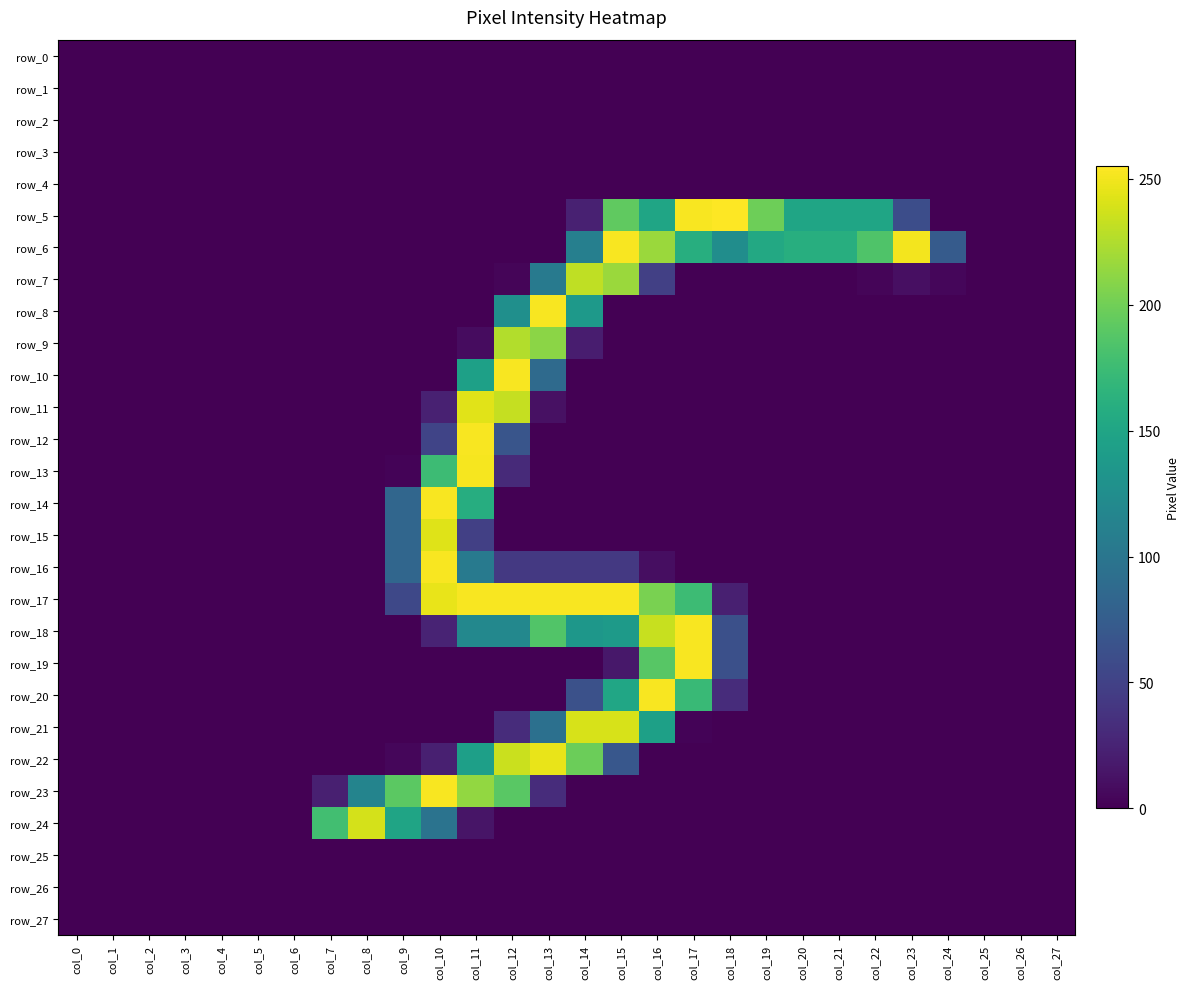

How many values in the row_16 series exceed 0?

8